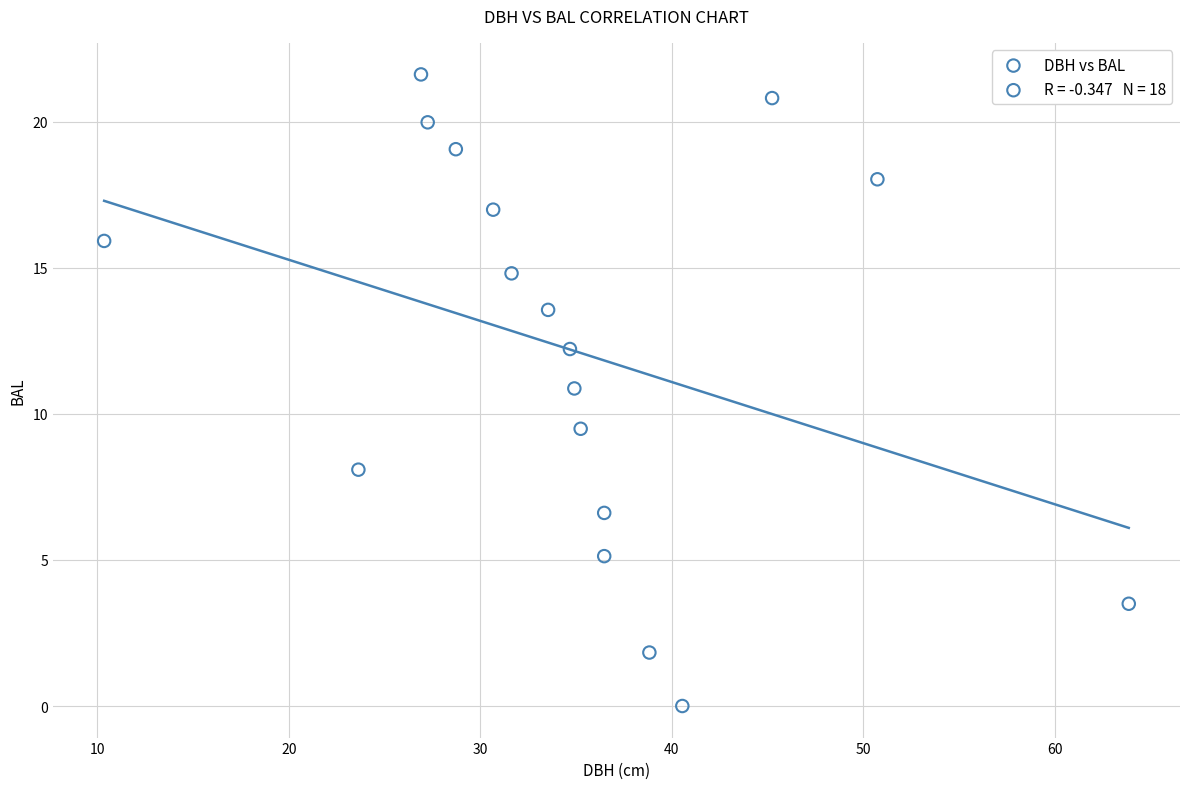

What Y value in the scatter plot is closest to 10?

9.5